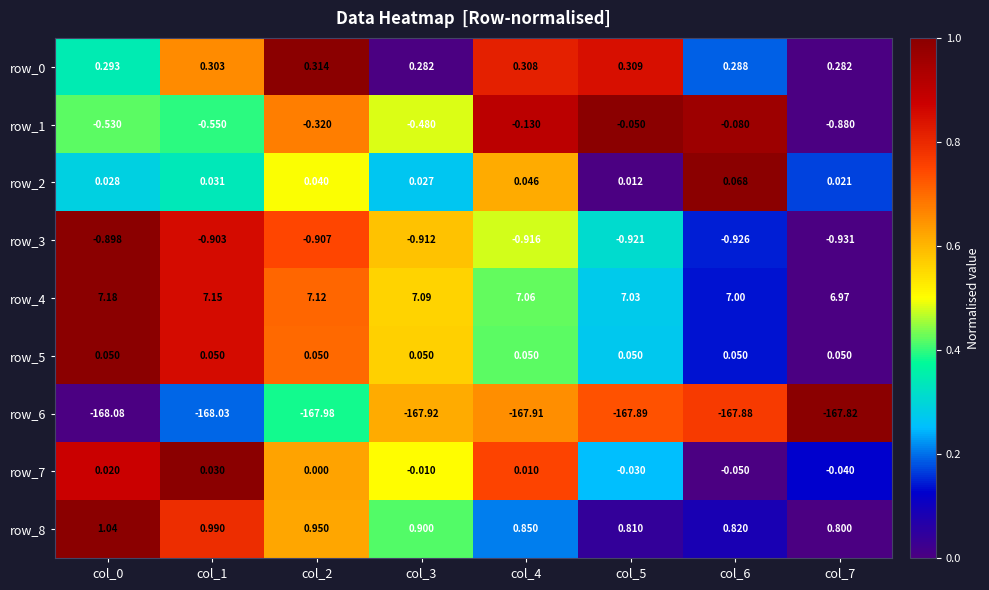

Is the value of row_7 at col_2 greater than the value of row_2 at col_6?

No